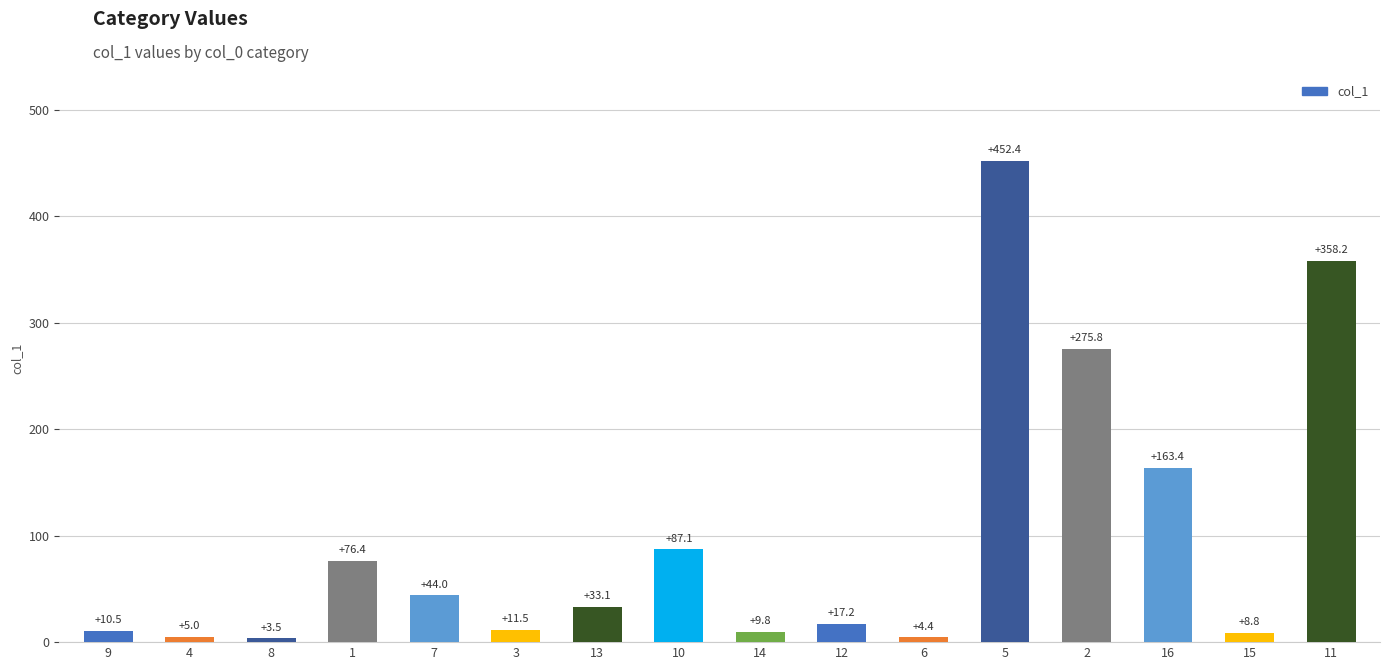

At which label is the value closest to 227?

2